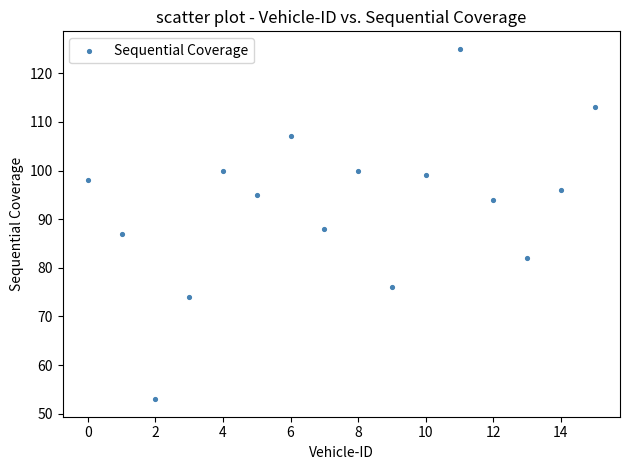

What Y value in the scatter plot is closest to 89?

88